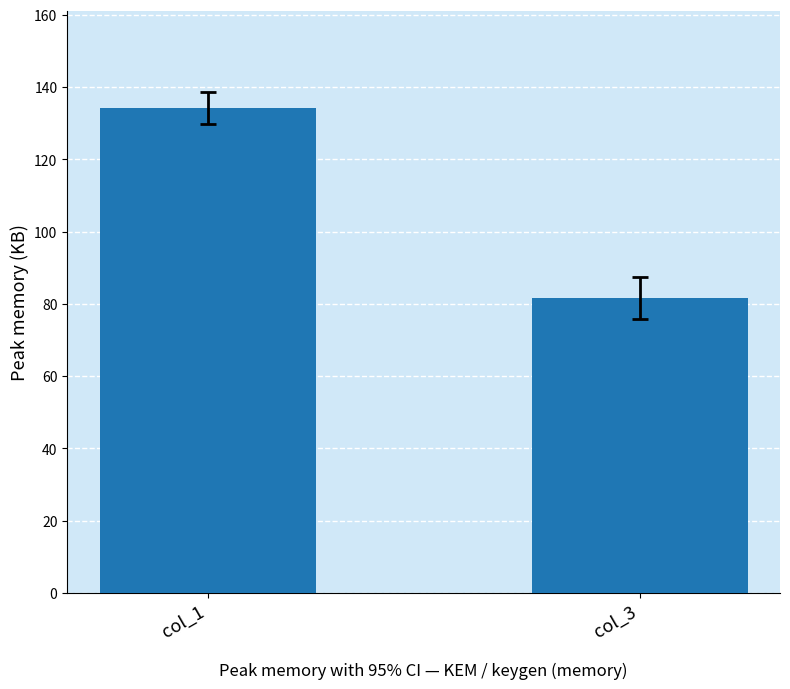

The value at col_3 is 45.5. True or false?

False